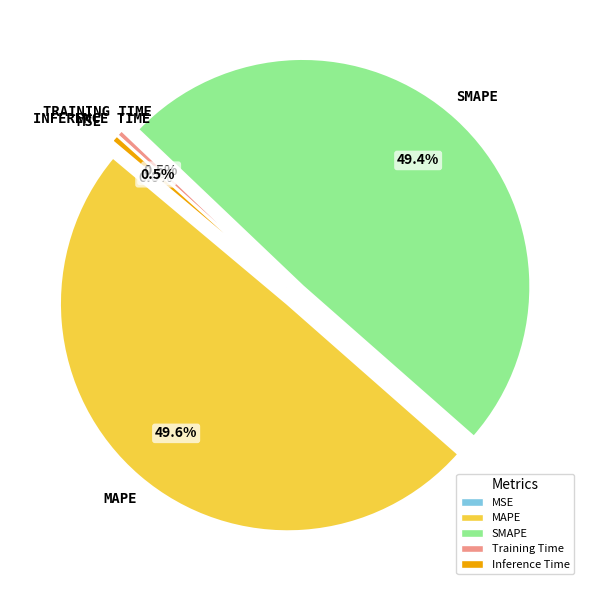

Do Training Time and Inference Time together represent more than half of the pie?

No